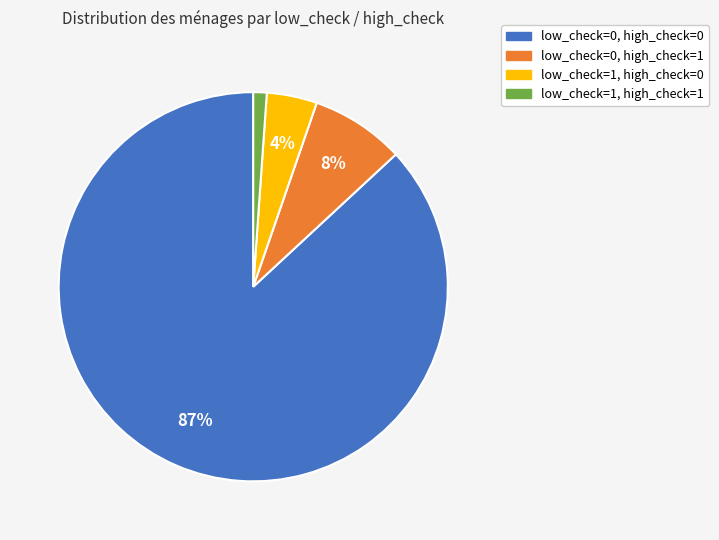

How many segments does this pie chart have?

4